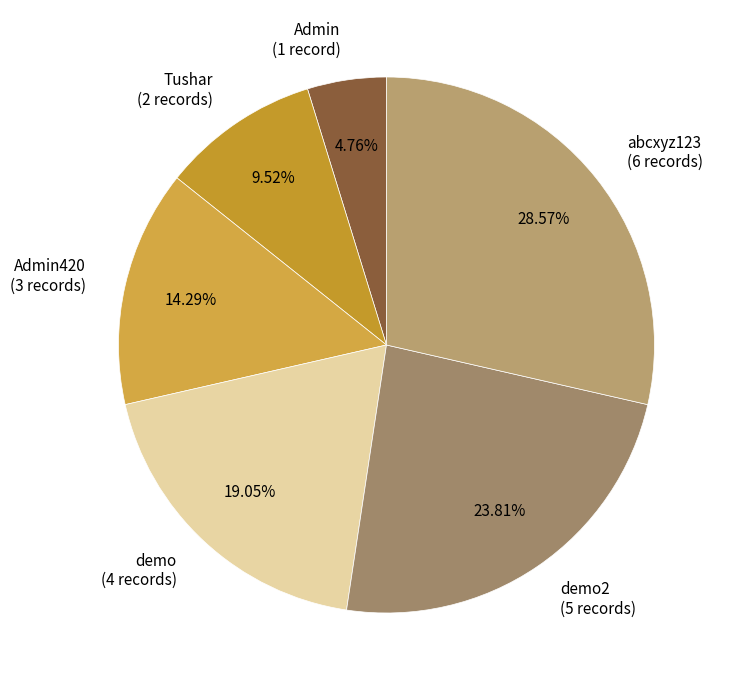

Rank the categories by value from highest to lowest.

abcxyz123 (6 records), demo2 (5 records), demo (4 records), Admin420 (3 records), Tushar (2 records), Admin (1 record)